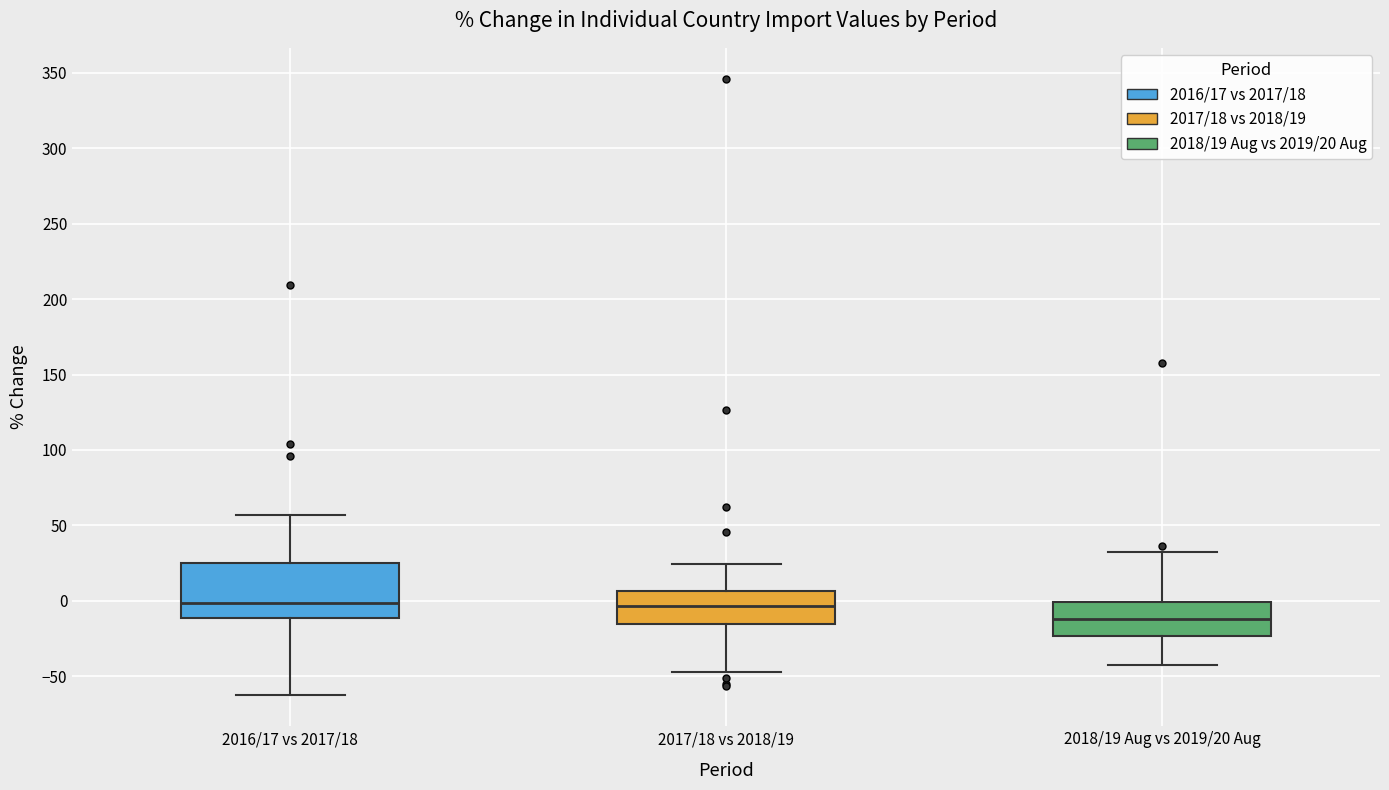

Reading left to right, transcribe this box plot: for each box, give where its median line is, the range the box spans, and where its two whiskers end, as read against the y-axis. The values are not printed on the chart, so give them approximately, as read against the axis.

2016/17 vs 2017/18: median 0, box -10 to 25, whiskers -65 to 55
2017/18 vs 2018/19: median -5, box -15 to 5, whiskers -45 to 25
2018/19 Aug vs 2019/20 Aug: median -10, box -25 to 0, whiskers -45 to 30